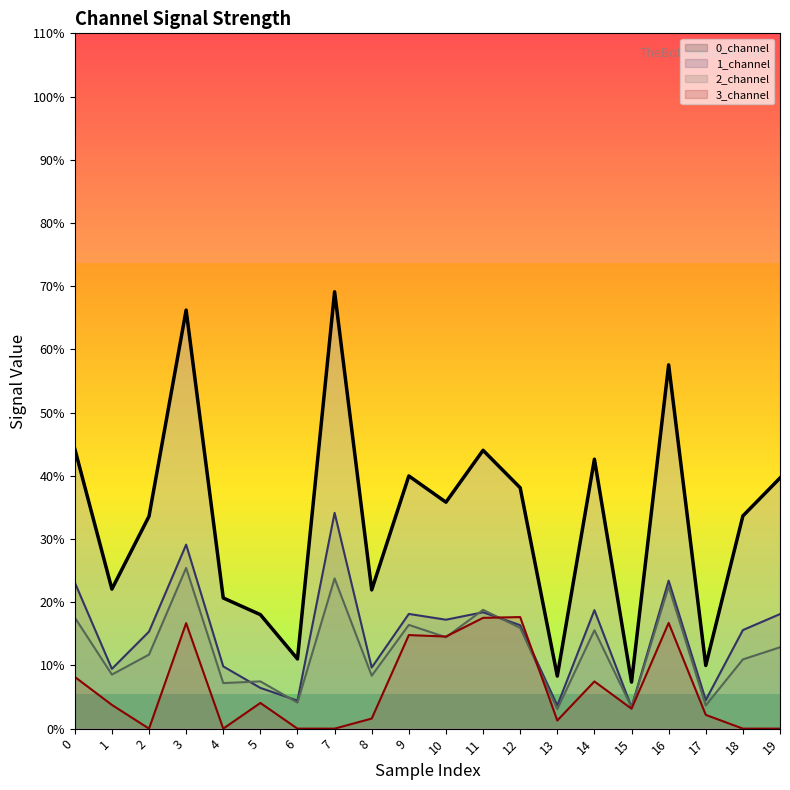

What is the value of the 20th point from the left?

2.0